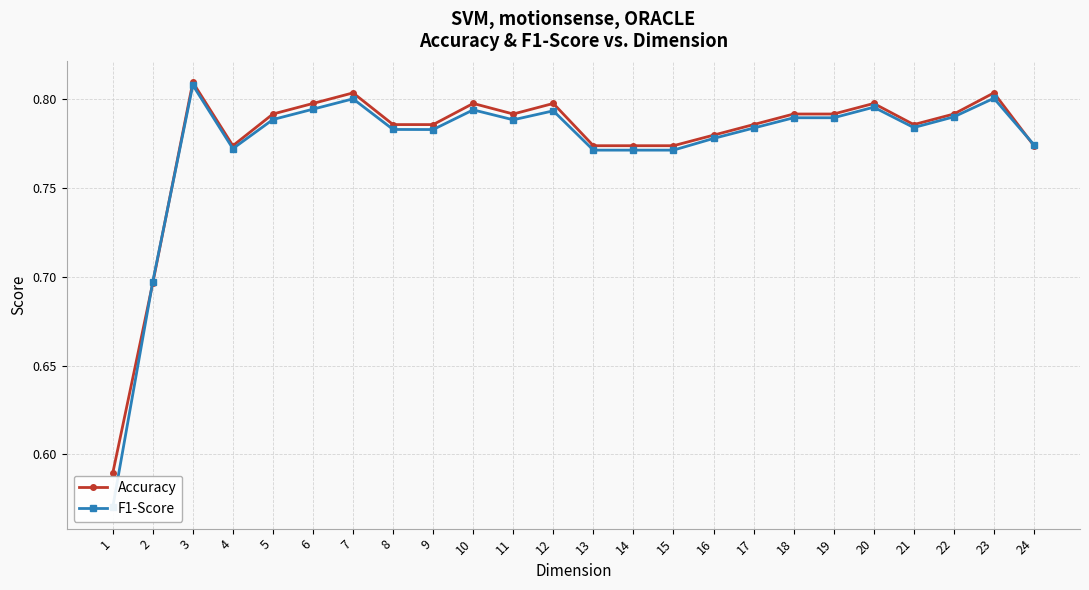

Is this an area chart (filled region under the line)?

No